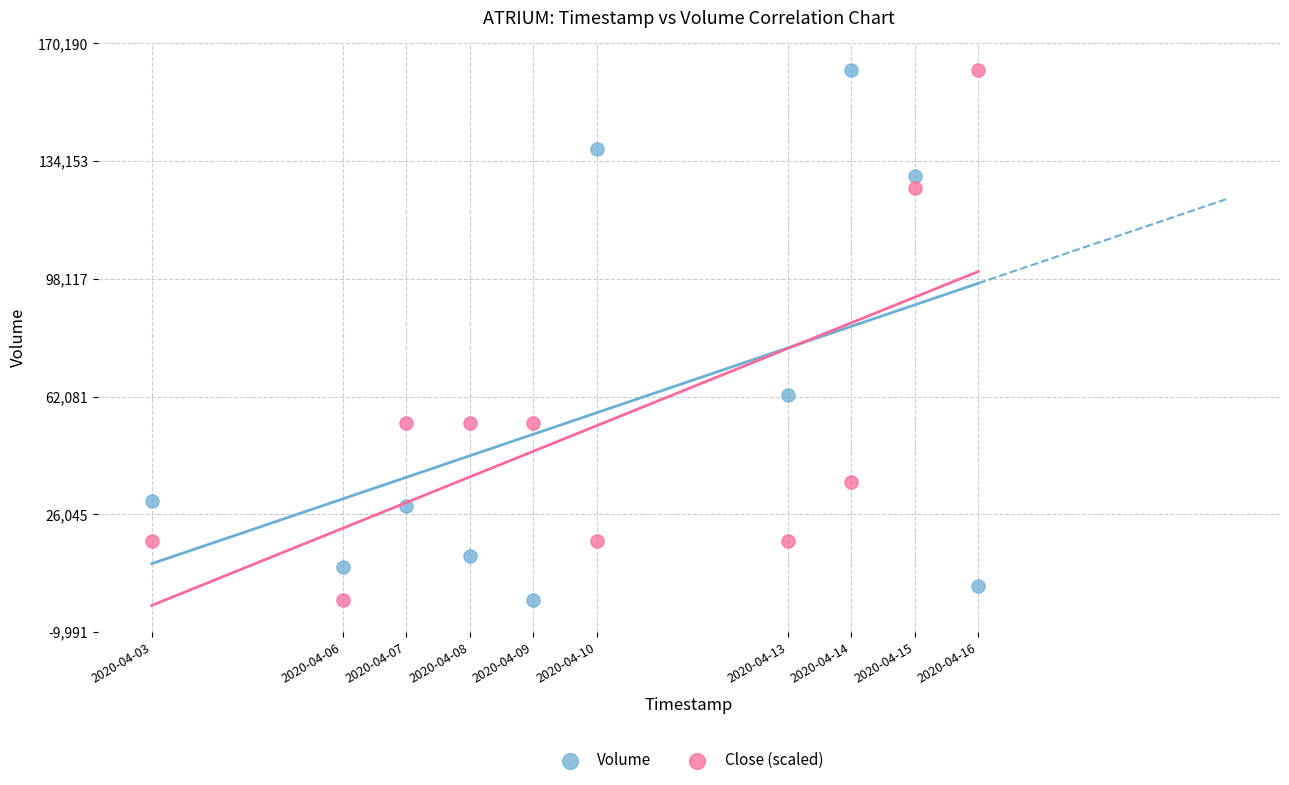

What are all the series names shown in the legend?

Volume, Close (scaled)